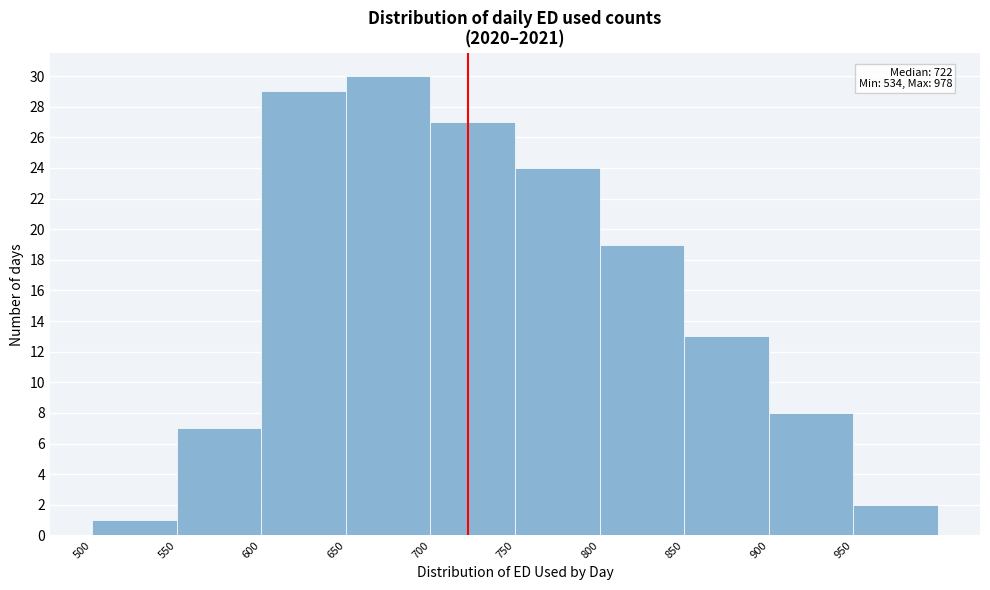

Which range on the x-axis has the tallest bar?

650 to 700